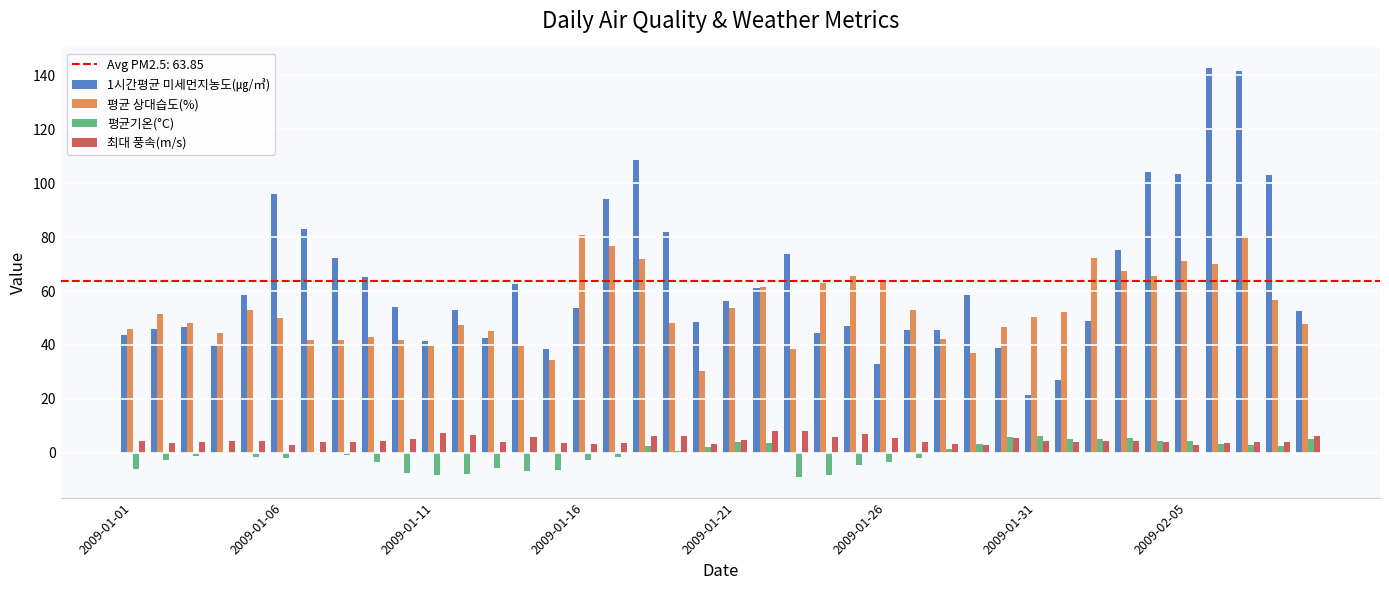

Which series has the largest total across all categories?

1시간평균 미세먼지농도(㎍/㎥)